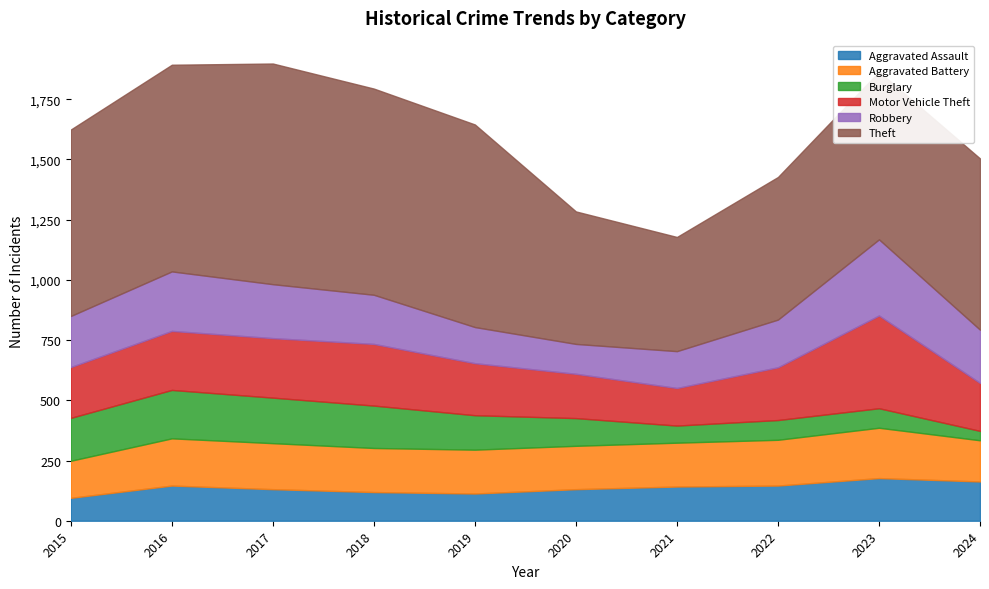

Does the chart display data point markers on the line(s)?

No